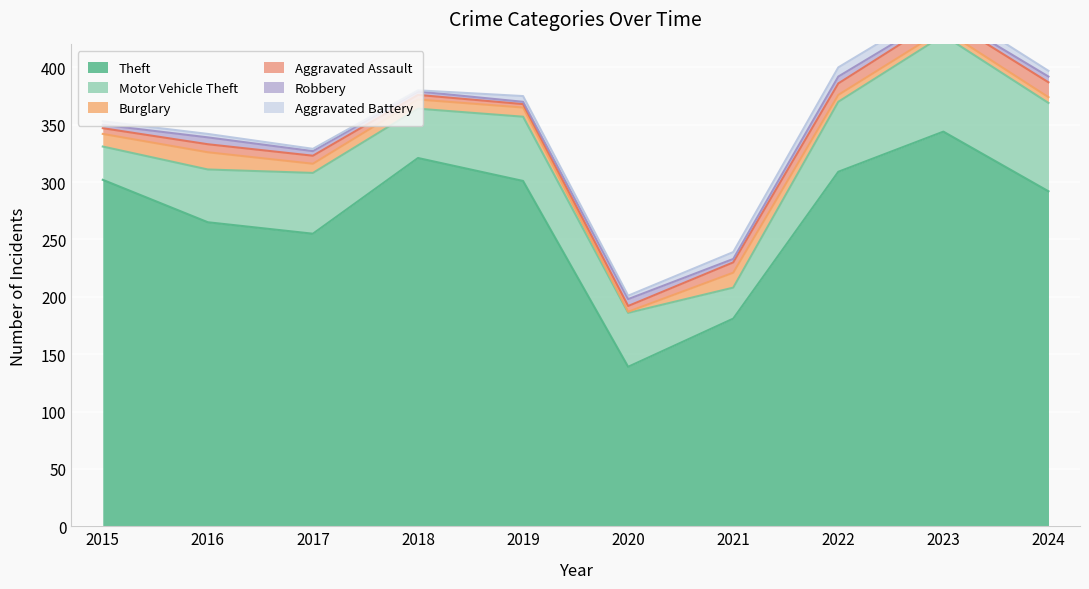

What are all the series names shown in the legend?

Theft, Motor Vehicle Theft, Burglary, Aggravated Assault, Robbery, Aggravated Battery